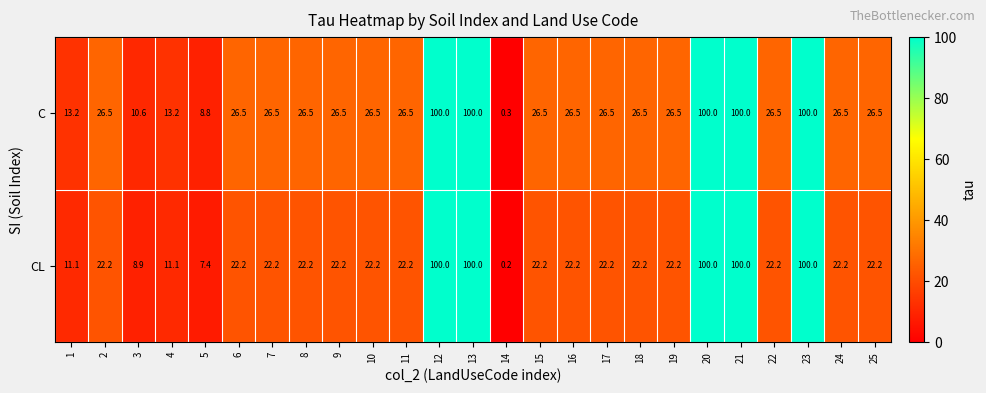

Rank the series by their average value, from lowest to highest.

CL, C